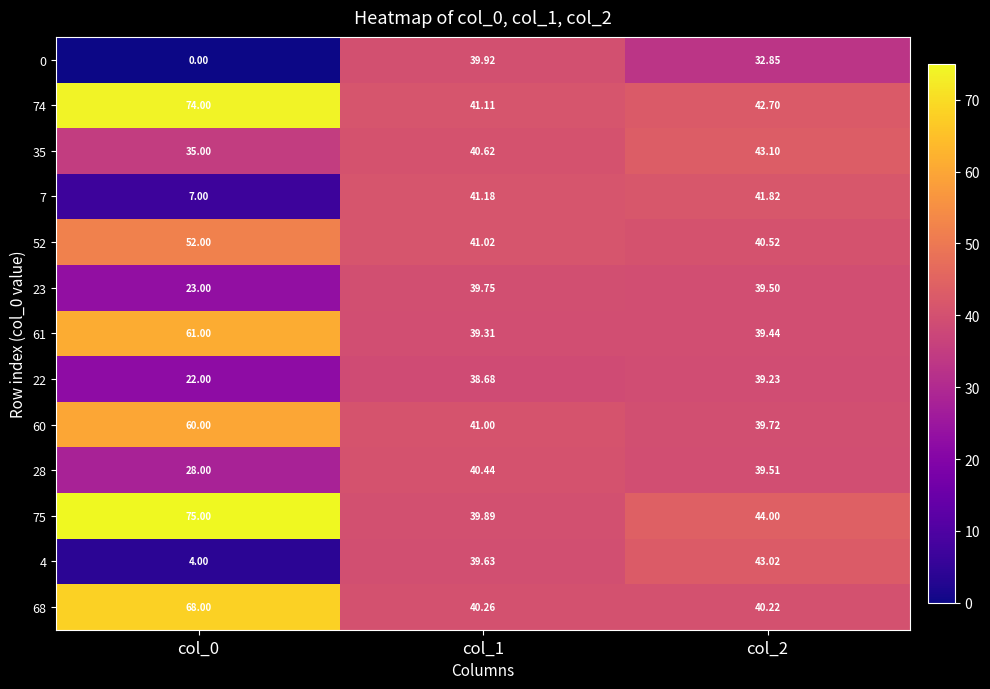

Is the value of 61 at col_2 greater than the value of 22 at col_2?

Yes